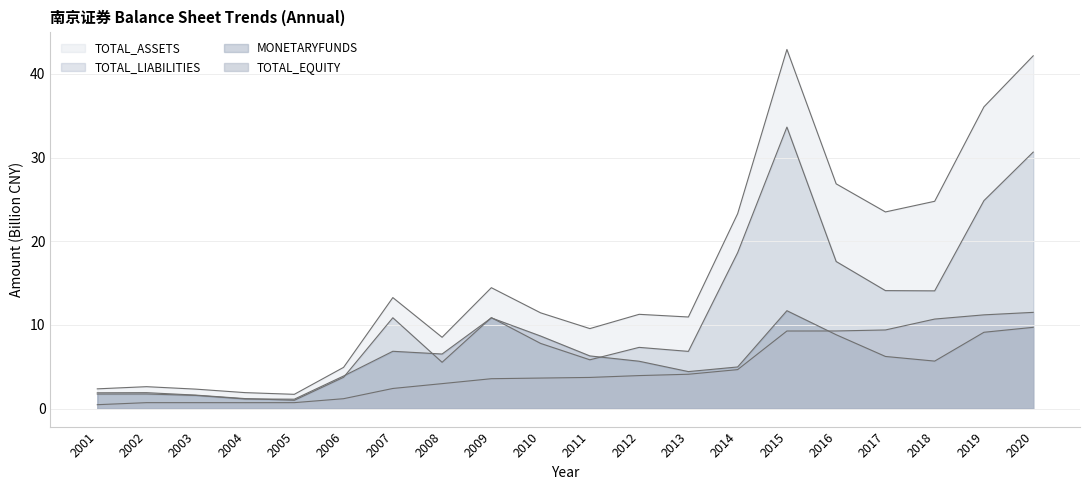

What is the sum of all TOTAL_EQUITY values?

95.0